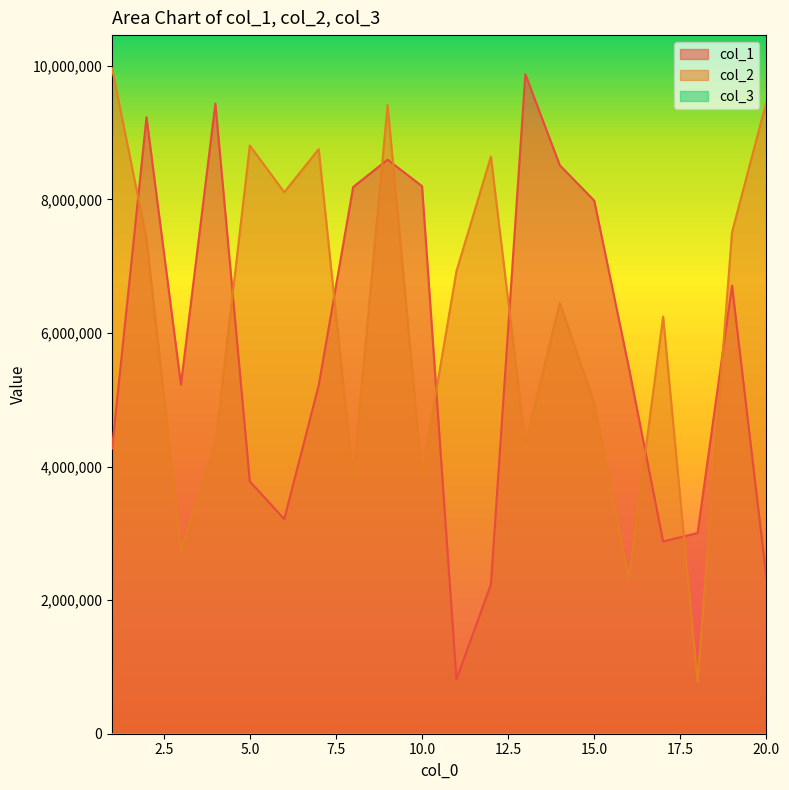

Which series has the largest total across all categories?

col_2